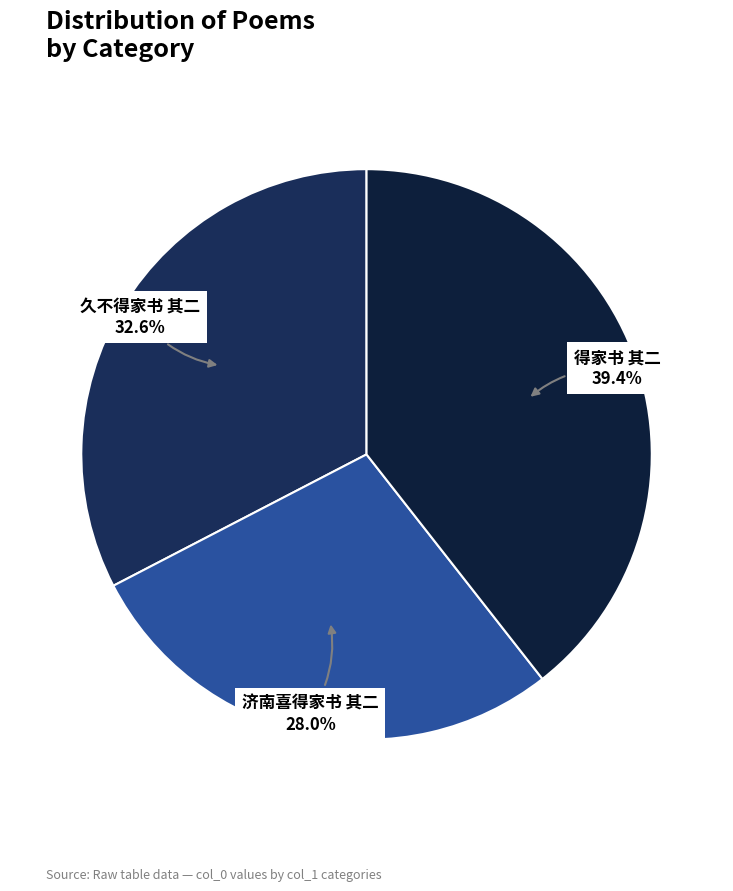

Approximately how many times larger is the value at 济南喜得家书 其二 compared to 得家书 其二?

0.7